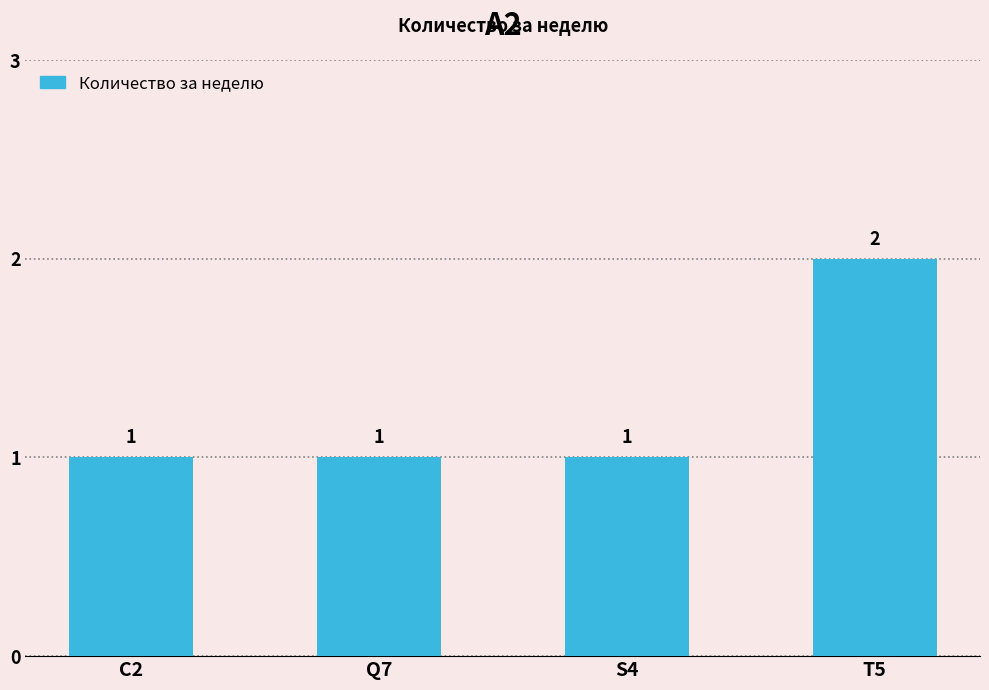

What is the value of the 2nd bar from the left?

1